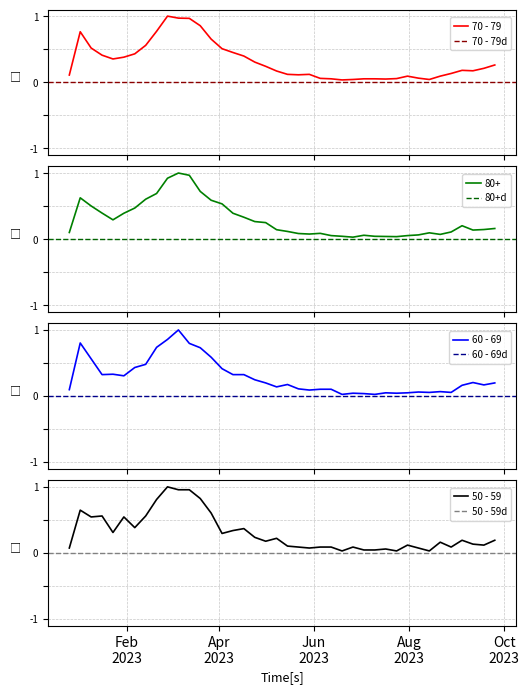

Which series has the widest spread of values?

60 - 69